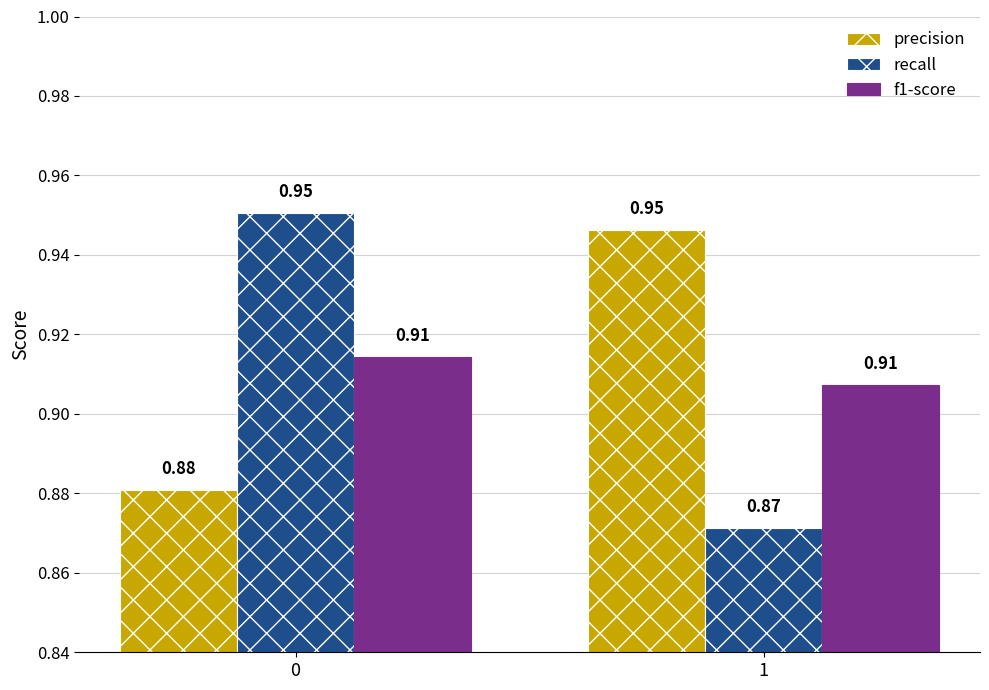

Which series has the largest range (max minus min)?

recall